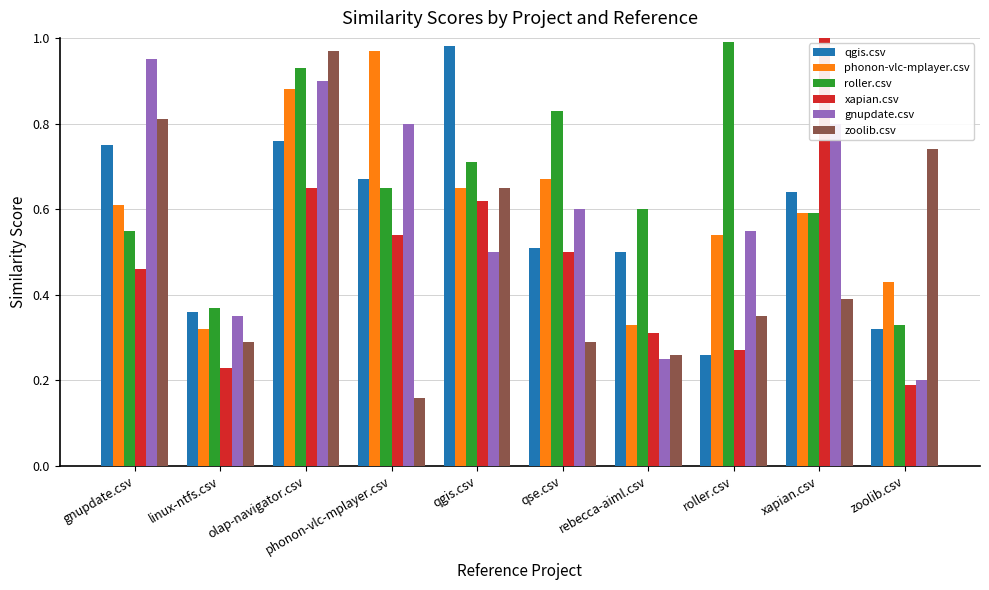

What is the total value across all series at qse.csv?

3.4